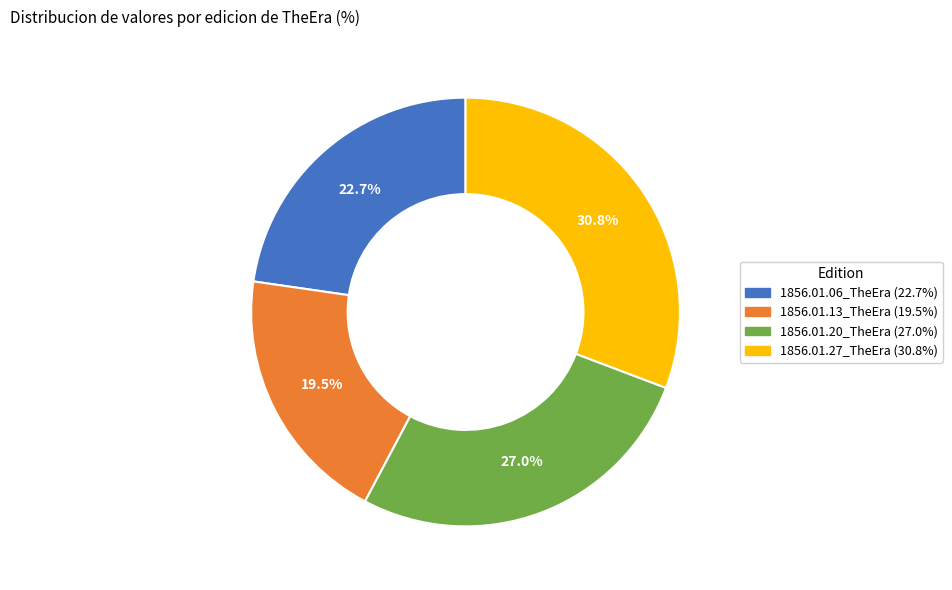

How many slices are in this pie chart?

4